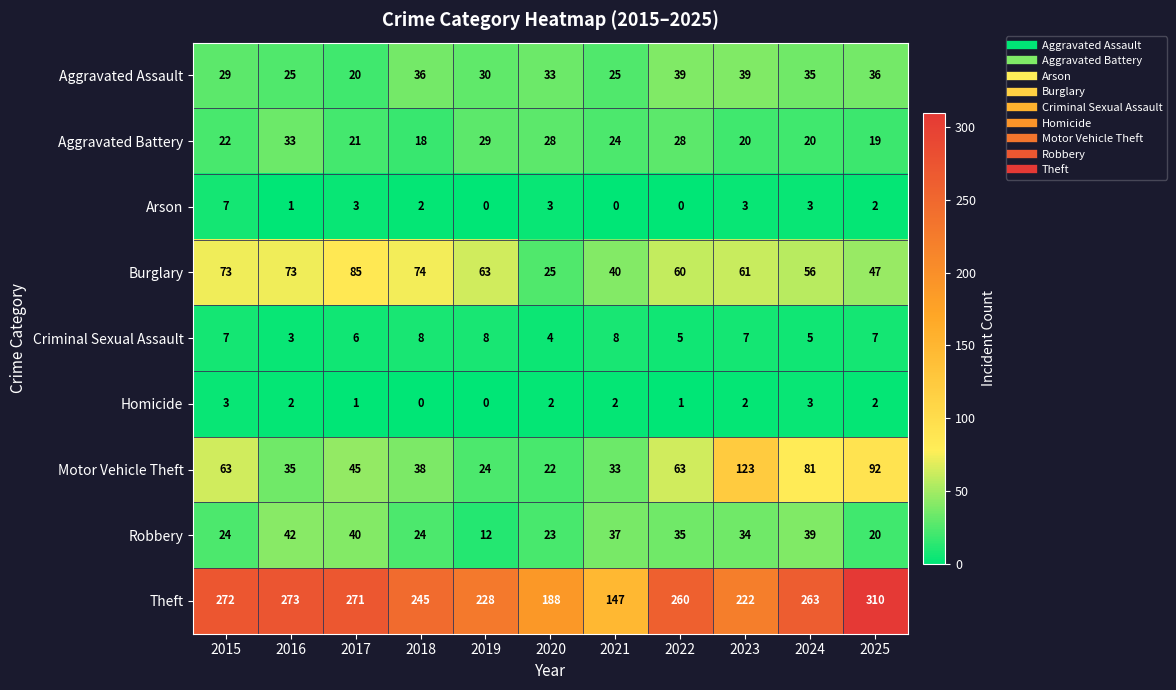

Which series changed the most between 2015 and 2017?

Motor Vehicle Theft